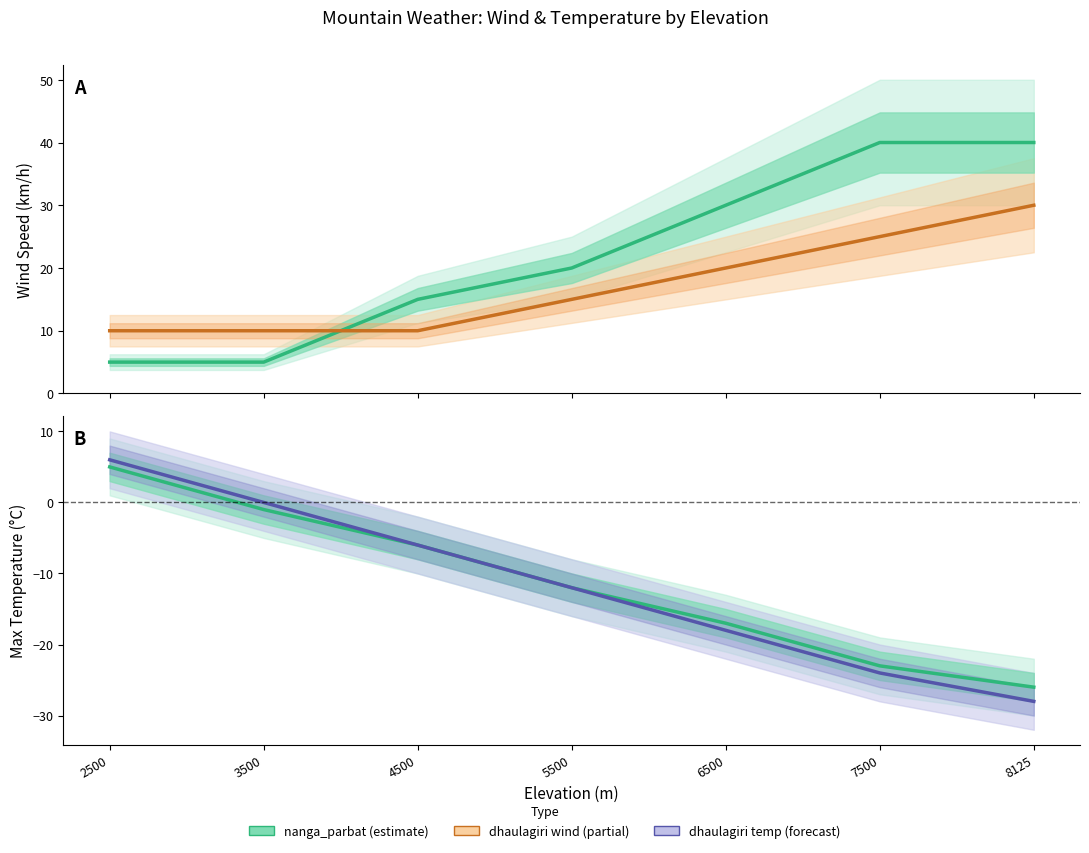

Does the chart display data point markers on the line(s)?

No